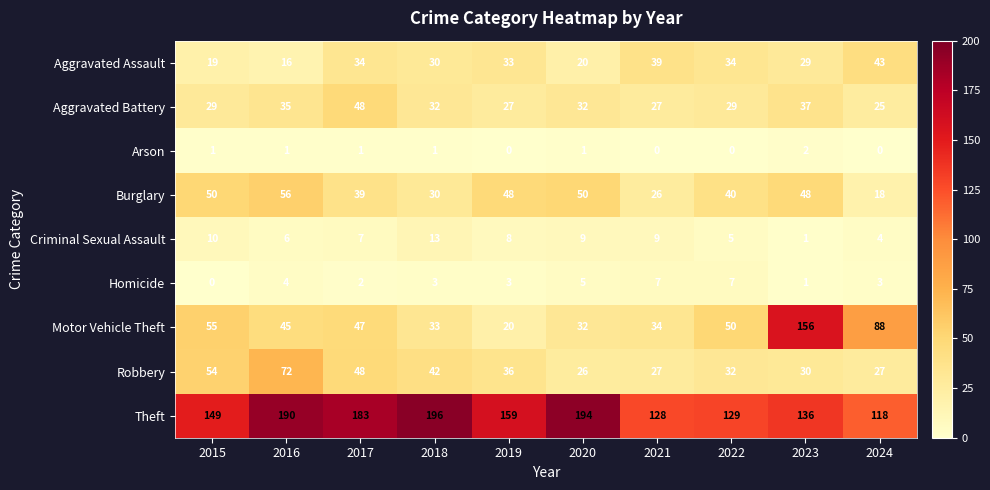

Count the Homicide values in the range 2 to 5.

6